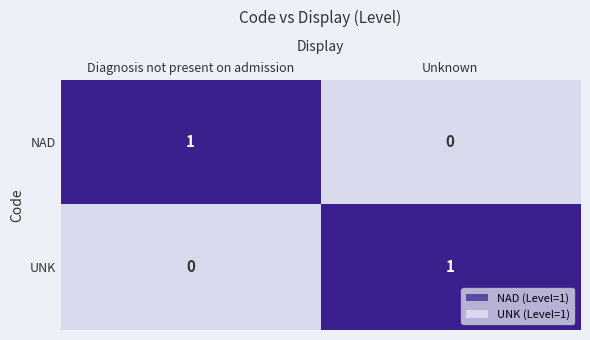

Where is UNK nearest to the value 0?

Diagnosis not present on admission